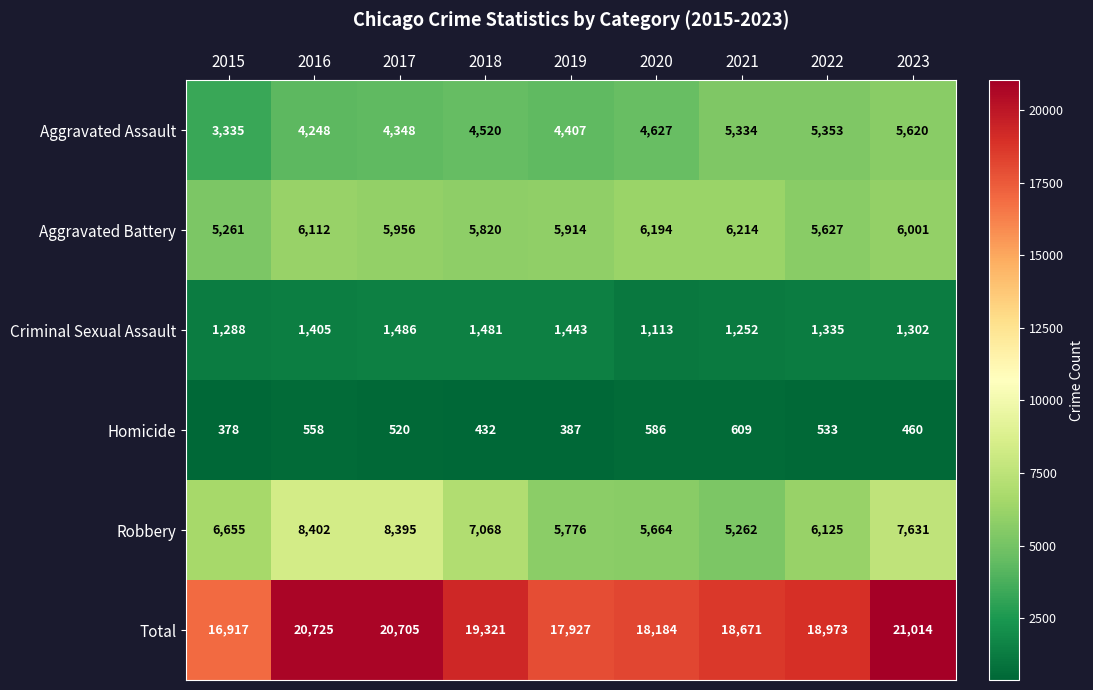

How many distinct data groups are displayed?

6